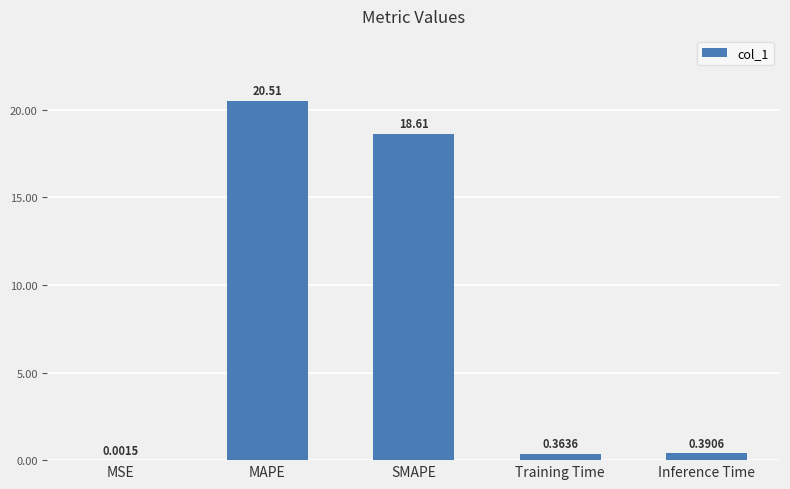

Which label corresponds to the largest value in the chart?

MAPE